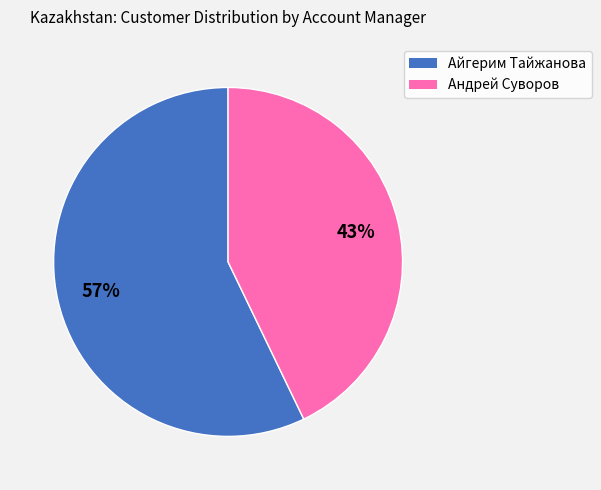

How many slices are in this pie chart?

2